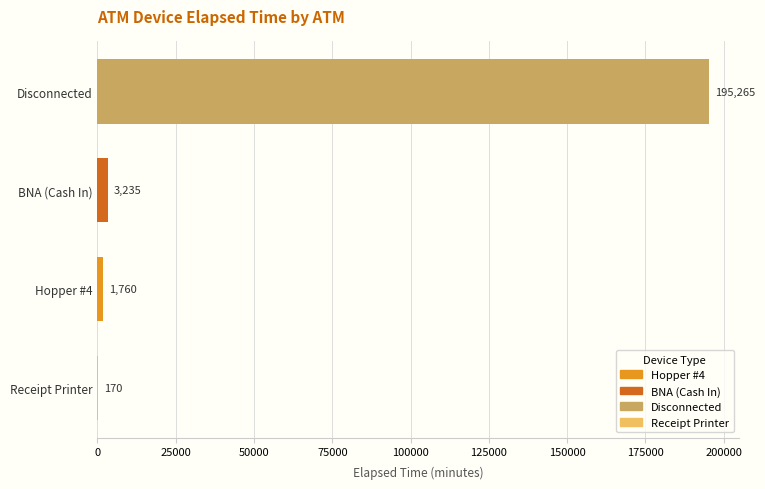

At which label is the value closest to 97717?

BNA (Cash In)